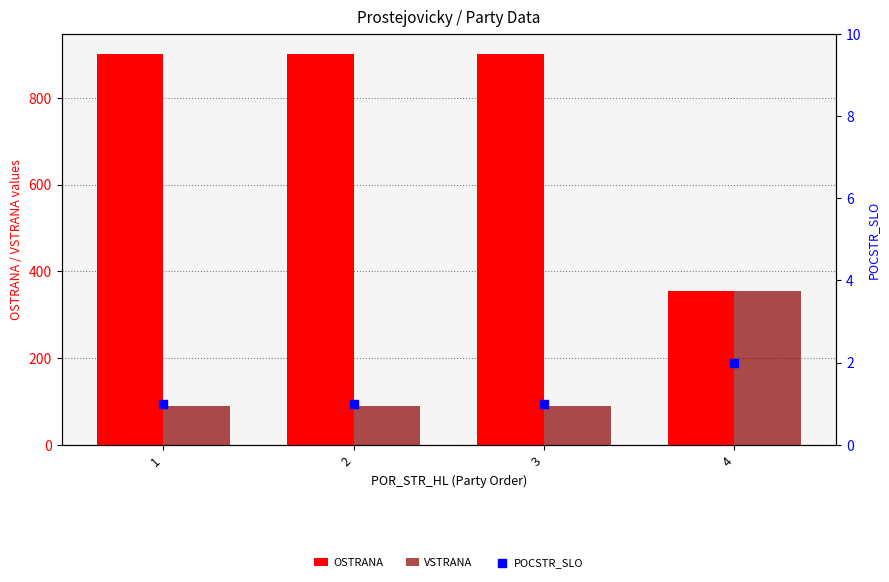

Which series reaches the maximum Y coordinate?

OSTRANA